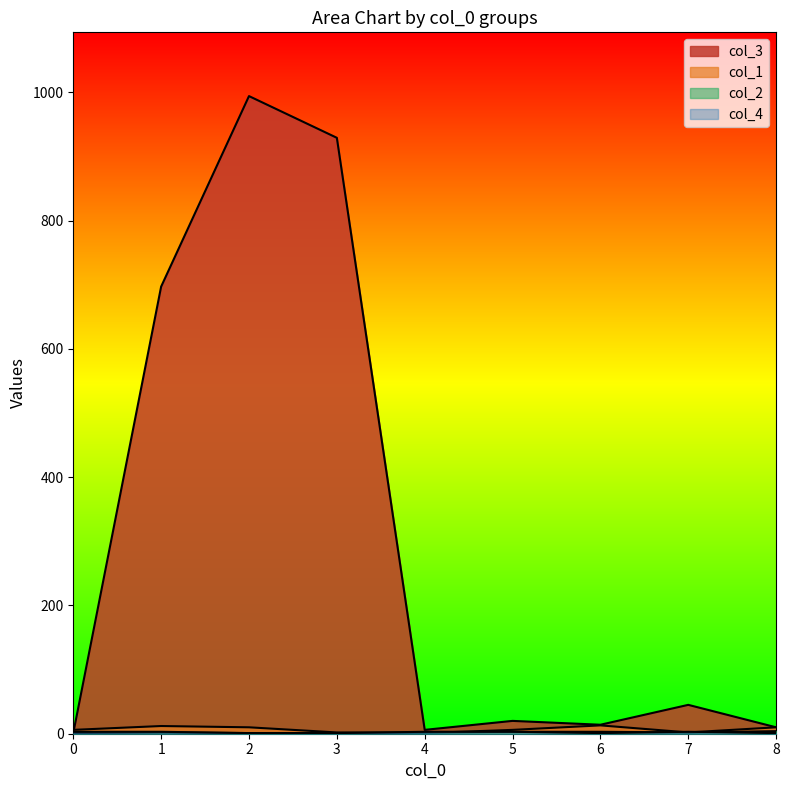

The col_3 series shows 20 at 5. True or false?

True